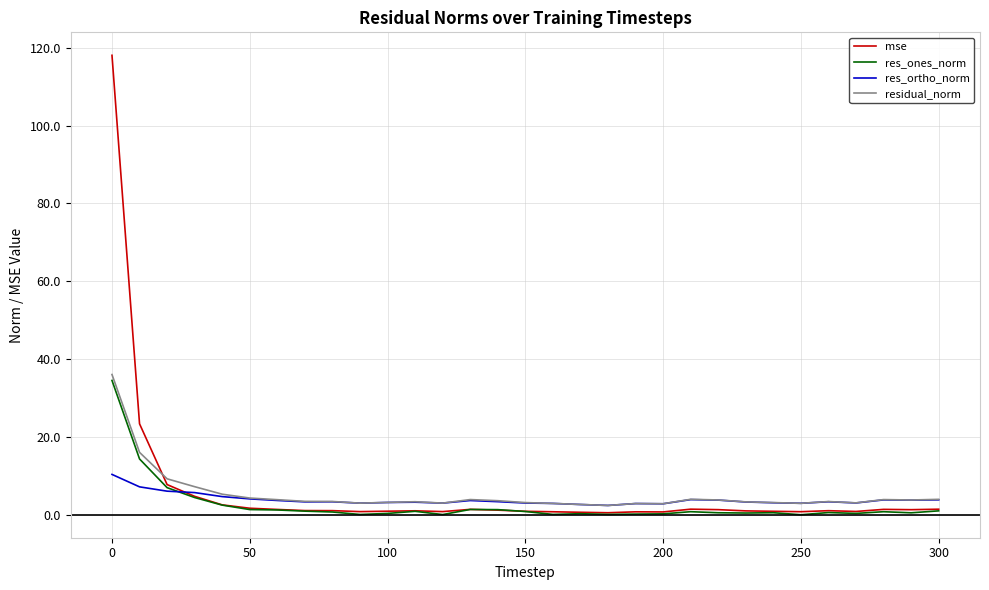

True or false: mse and residual_norm cross at least once.

True